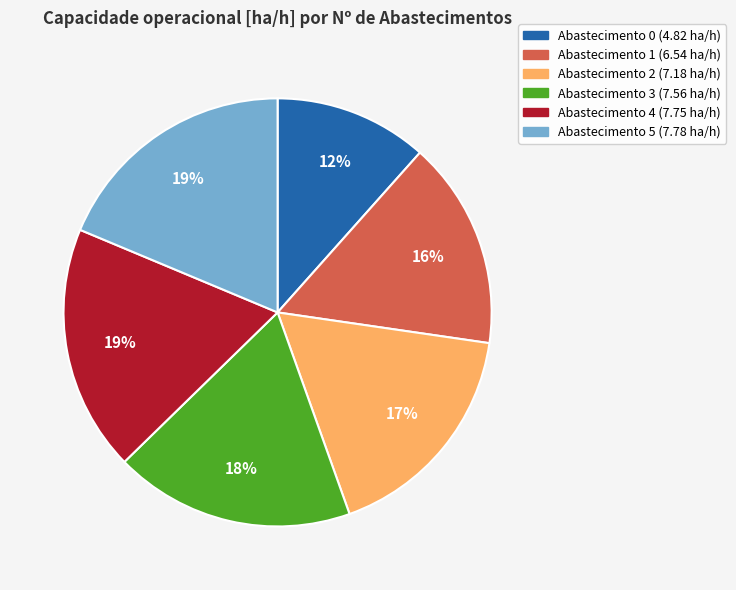

To the nearest percent, what is the average slice percentage?

17%